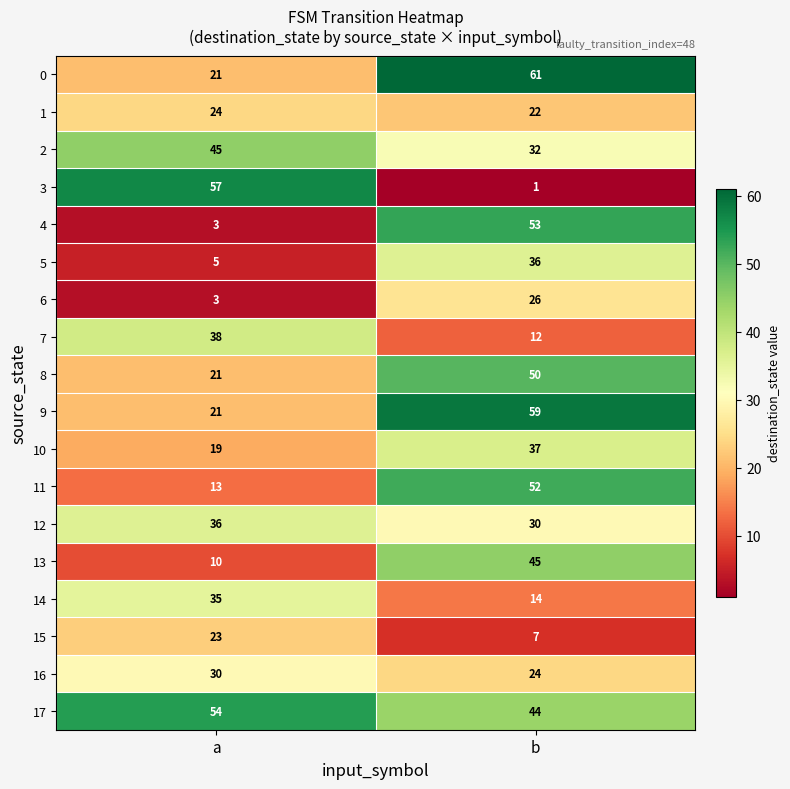

Which series changed the most between a and b?

3